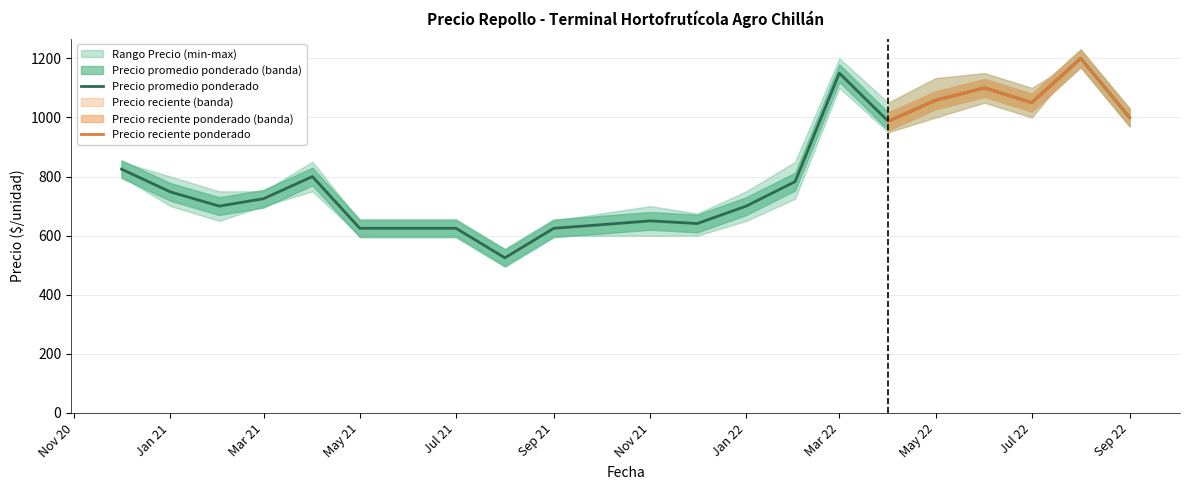

What is the minimum value shown in the chart?

500